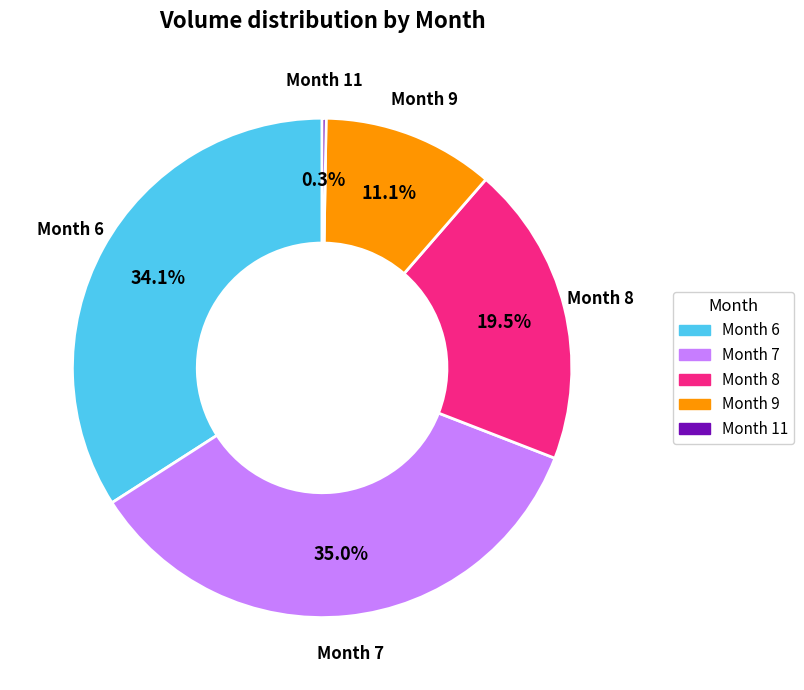

Is there a majority slice in this chart?

No